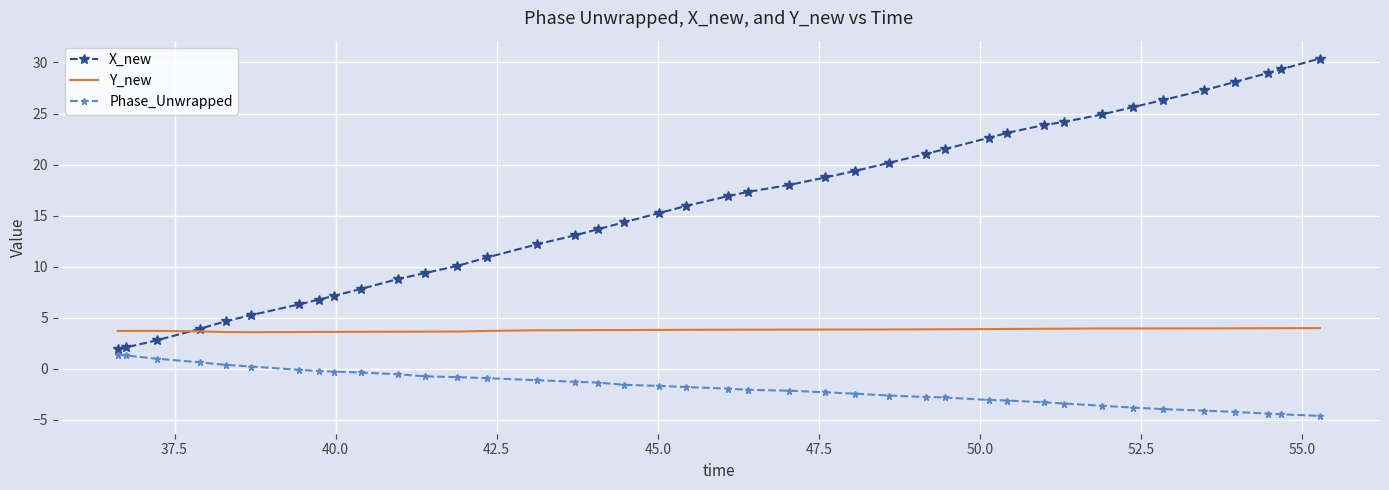

Rank the series by their average value, from lowest to highest.

Phase_Unwrapped, Y_new, X_new